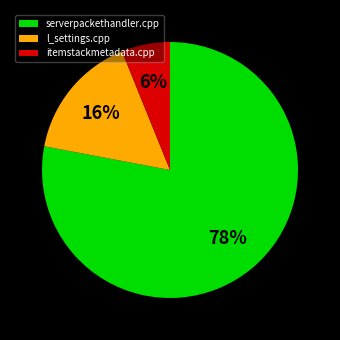

Rank the categories by value from highest to lowest.

serverpackethandler.cpp, l_settings.cpp, itemstackmetadata.cpp